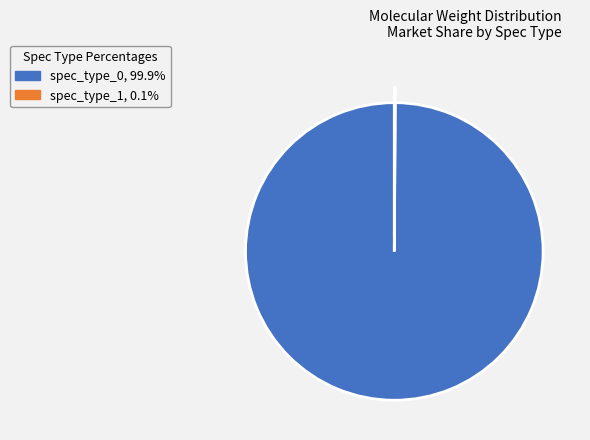

Which category has the biggest portion of the pie?

spec_type_0